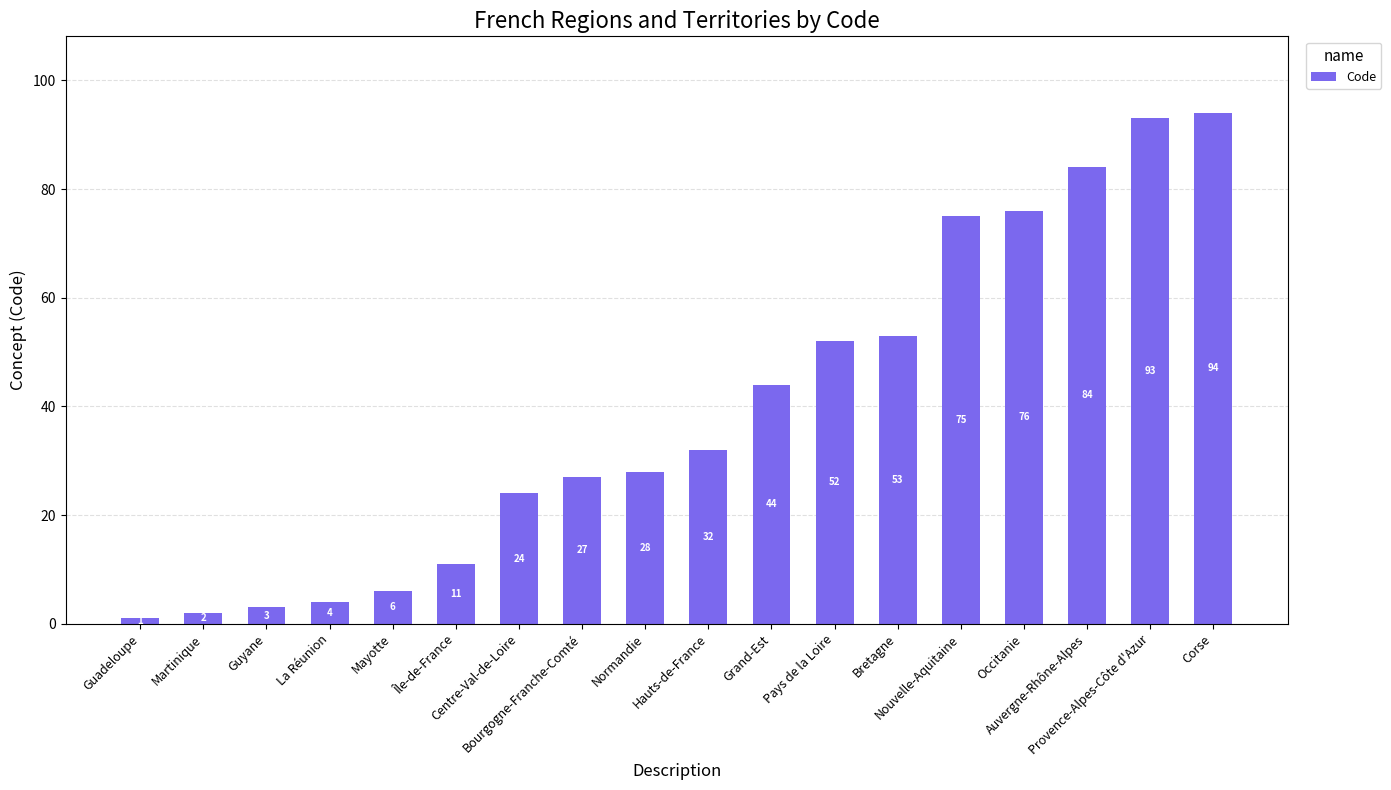

Reading left to right, what are all the values shown in this chart?

Guadeloupe=1	Martinique=2	Guyane=3	La Réunion=4	Mayotte=6	Île-de-France=11	Centre-Val-de-Loire=24	Bourgogne-Franche-Comté=27	Normandie=28	Hauts-de-France=32	Grand-Est=44	Pays de la Loire=52	Bretagne=53	Nouvelle-Aquitaine=75	Occitanie=76	Auvergne-Rhône-Alpes=84	Provence-Alpes-Côte d'Azur=93	Corse=94